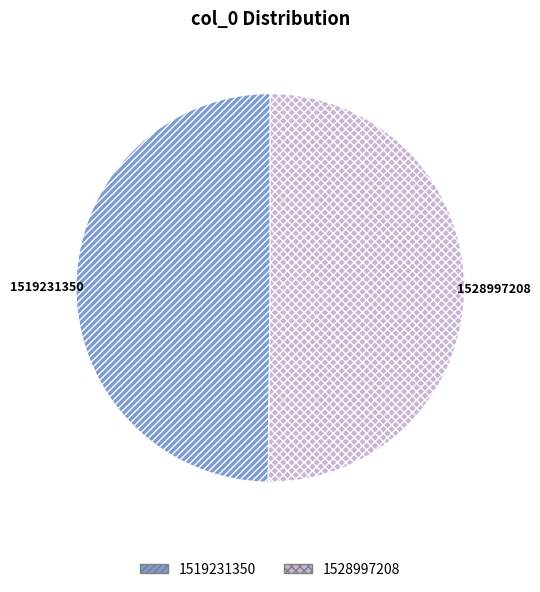

True or false: 1528997208 accounts for 60% of the total.

False